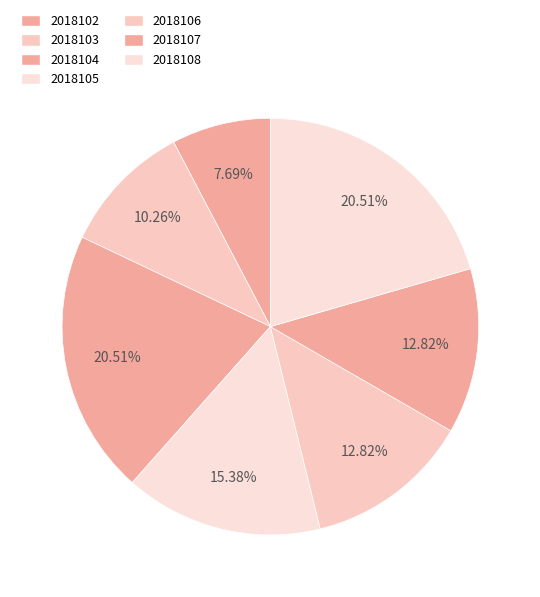

How many slices are in this pie chart?

7